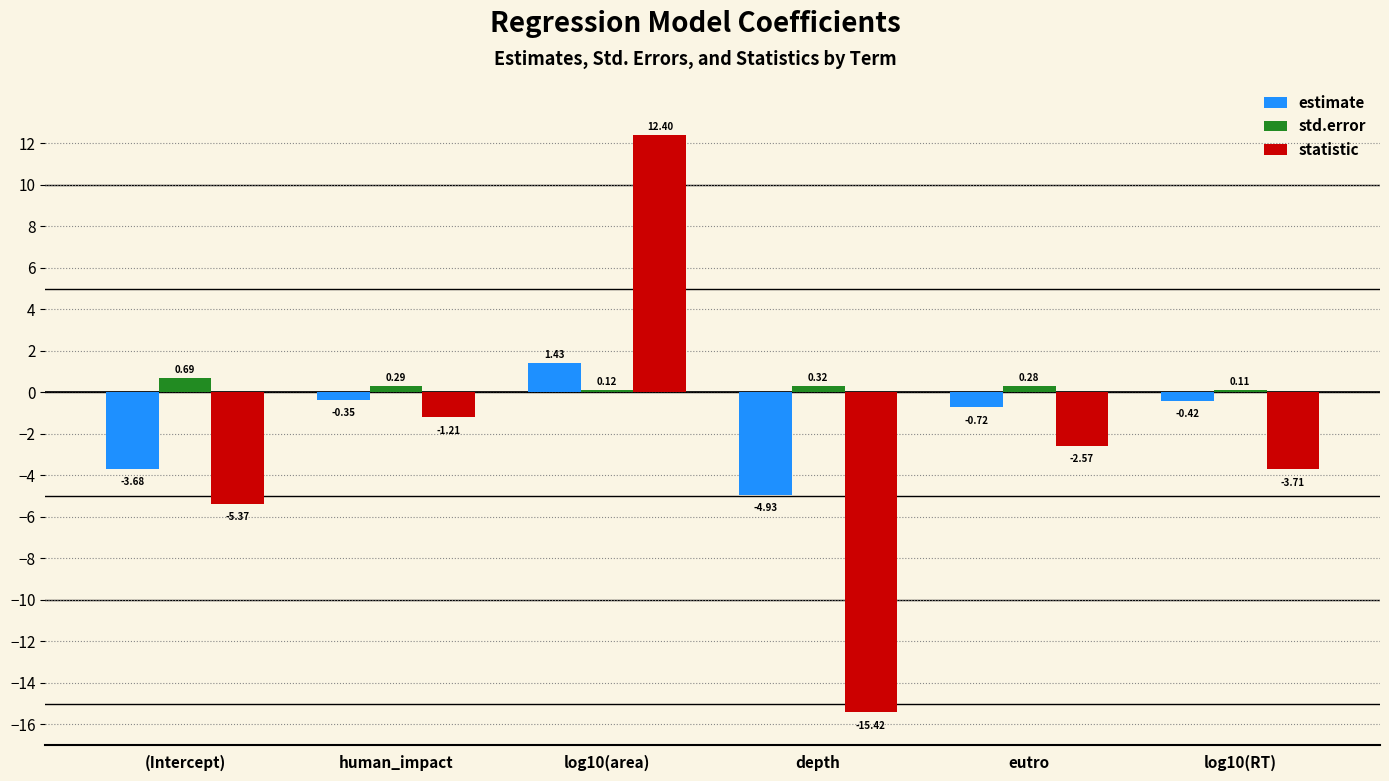

What is the total value across all series at depth?

-20.0